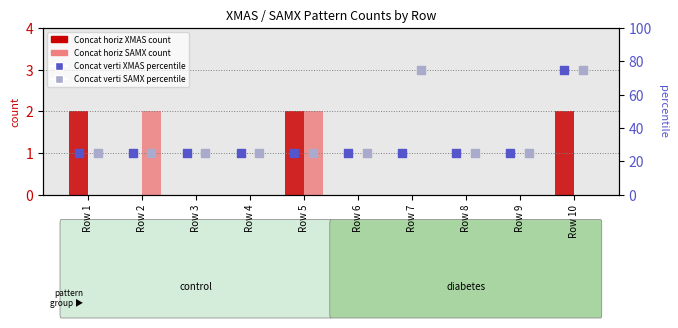

Which series has the widest spread of Y values?

Concat verti XMAS